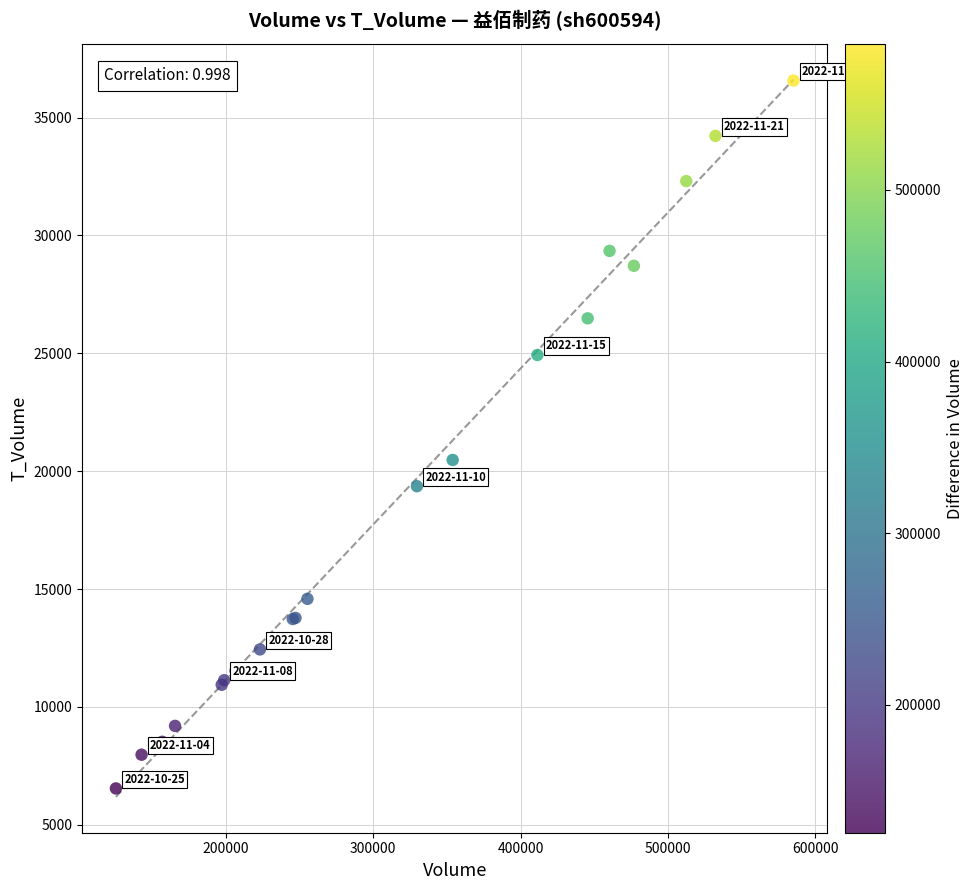

What Y value in the scatter plot is closest to 21558?

20478